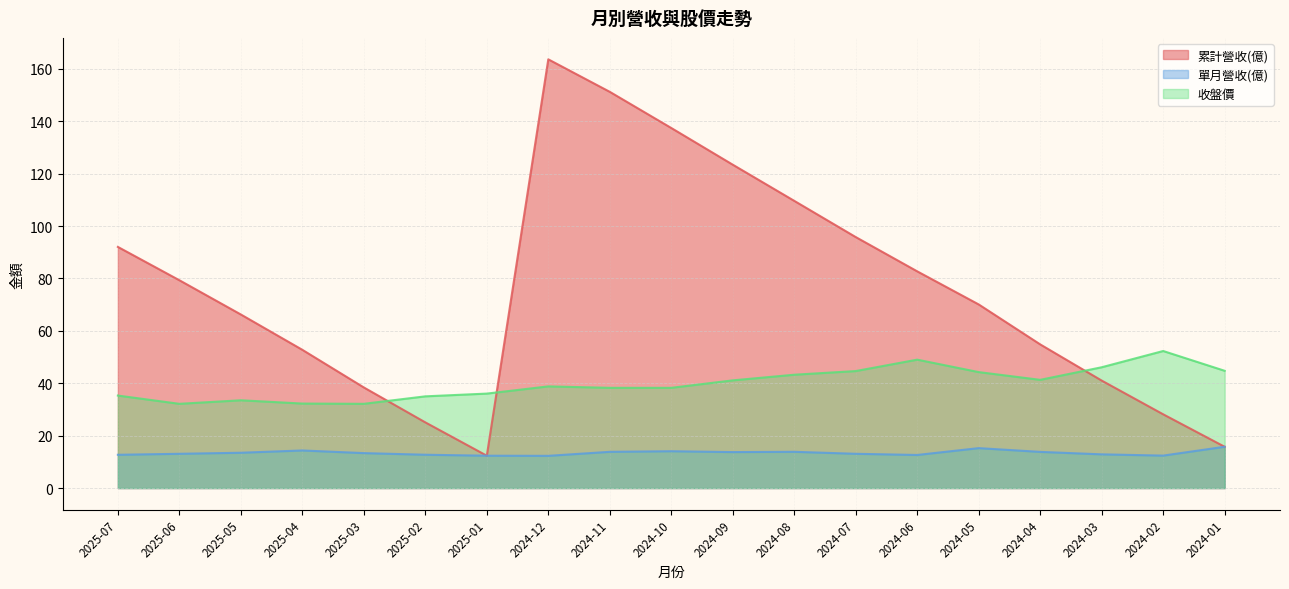

Which series has the largest range (max minus min)?

累計營收(億)